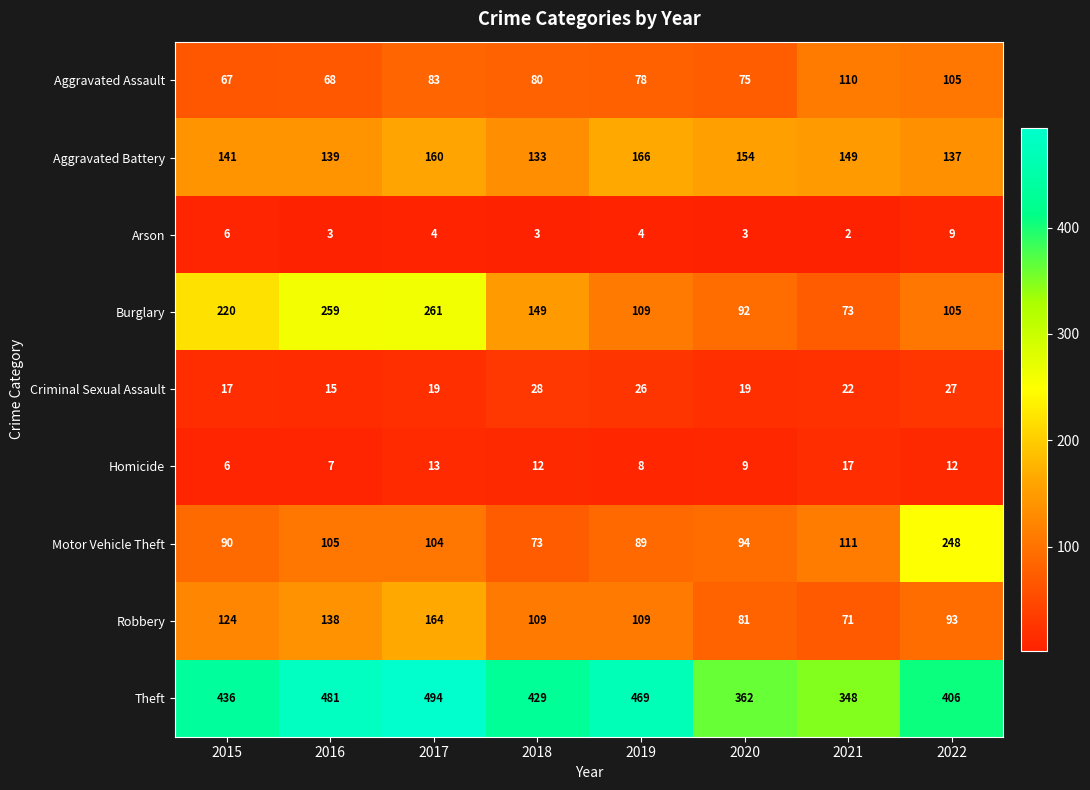

At 2016, list the series in order from smallest to largest.

Arson, Homicide, Criminal Sexual Assault, Aggravated Assault, Motor Vehicle Theft, Robbery, Aggravated Battery, Burglary, Theft